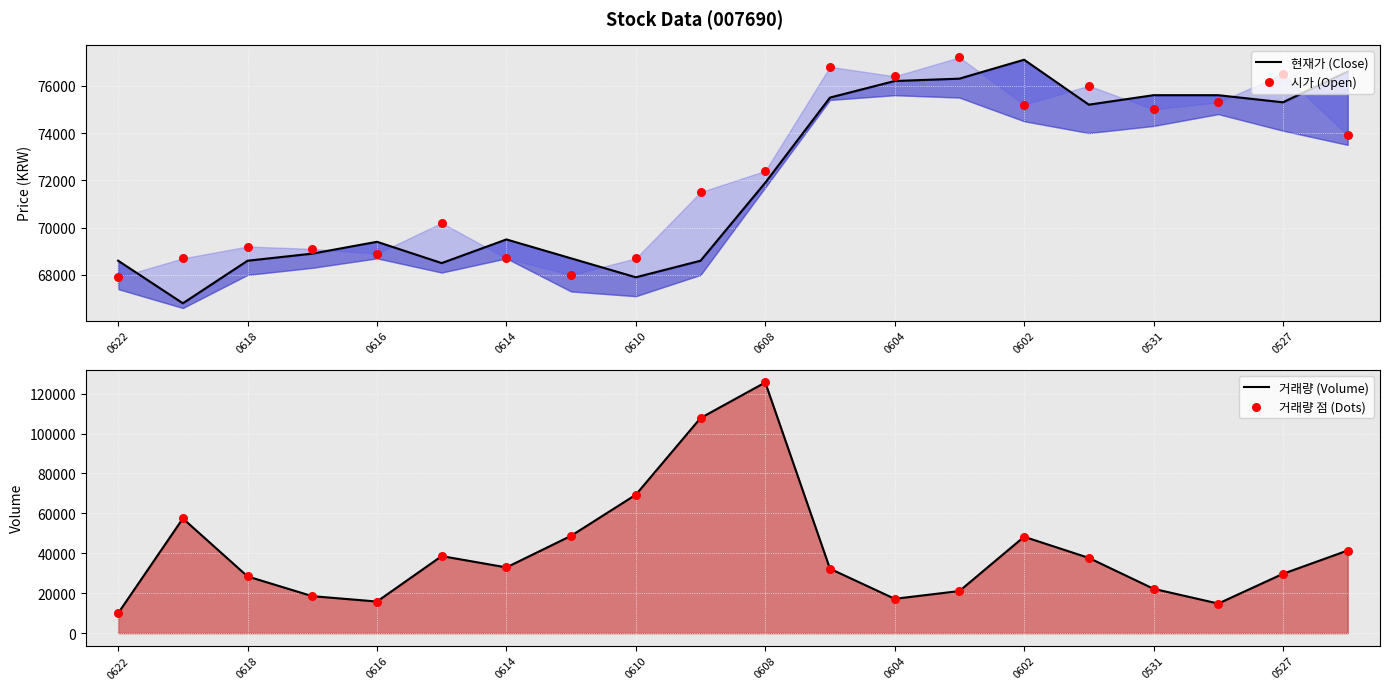

Is the value of 시가 (Open) at 18 greater than the value of 거래량 (Volume) at 0602?

Yes